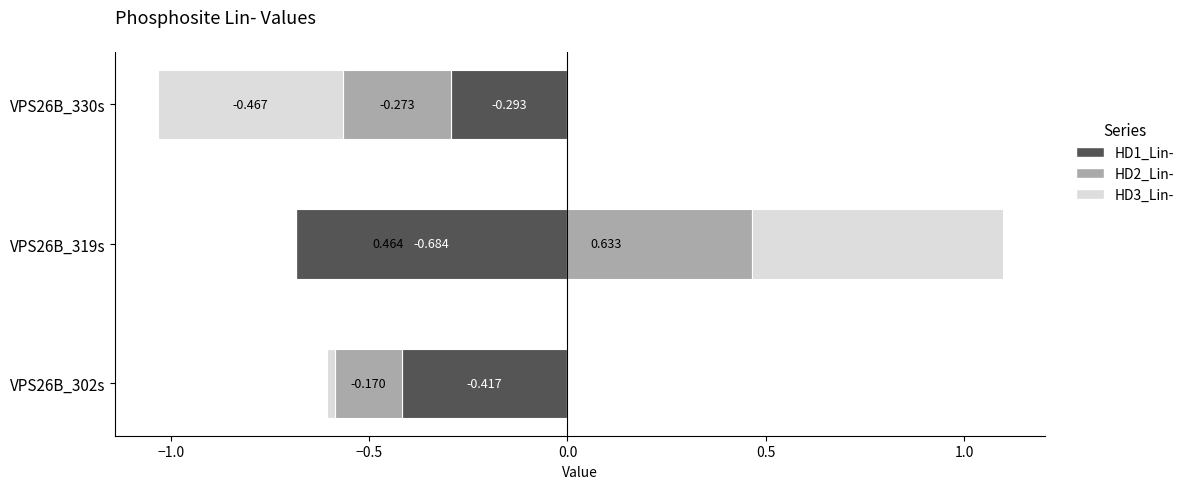

The value of HD1_Lin- at −1.5 is 0.8. True or false?

False